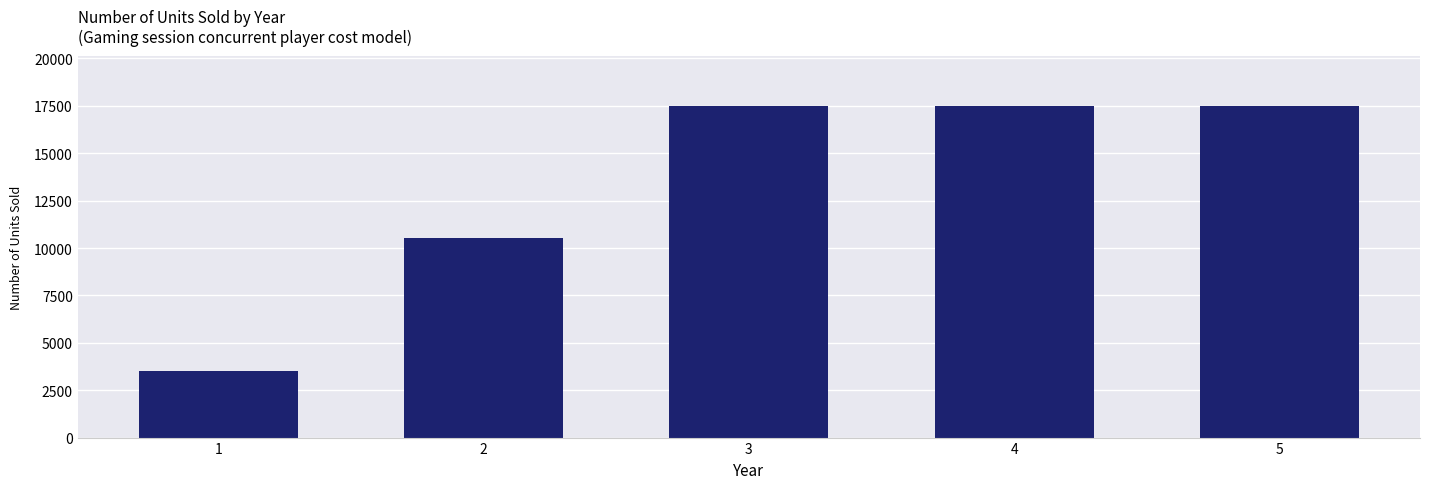

Are the bars horizontal?

No